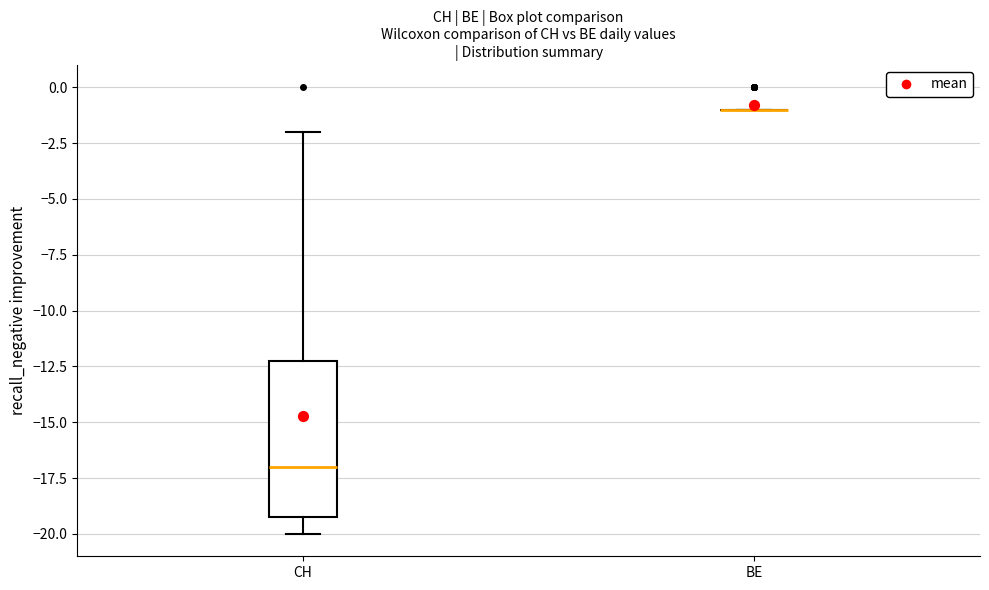

Reading left to right, transcribe this box plot: for each box, give where its median line is, the range the box spans, and where its two whiskers end, as read against the y-axis. The values are not printed on the chart, so give them approximately, as read against the axis.

CH: median -17, box -19 to -12, whiskers -20 to -2
BE: box collapsed to a line at -1, whiskers -1 to -1